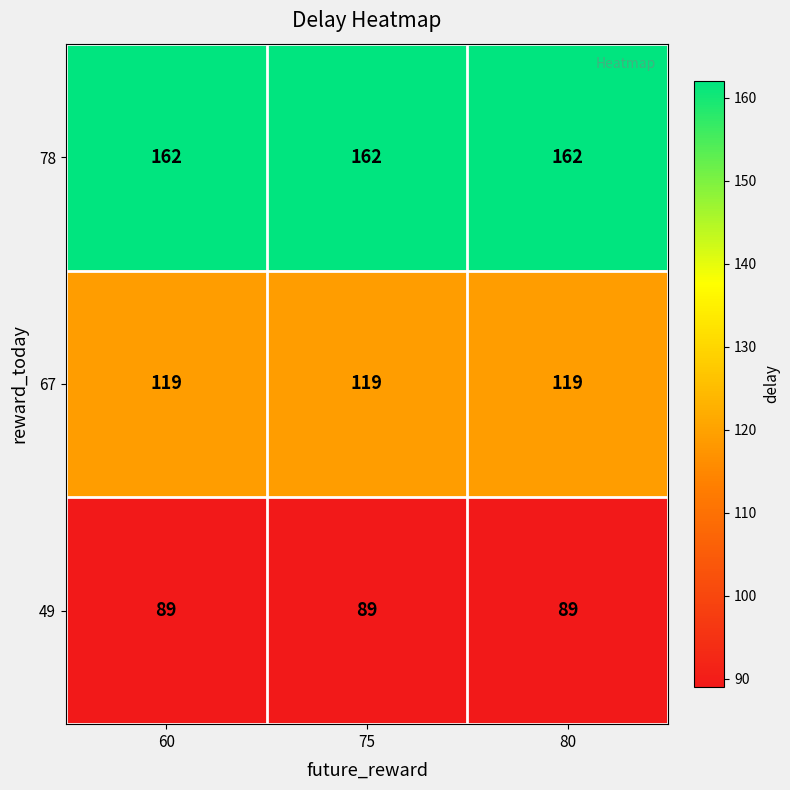

What is the total value across all series at 60?

370